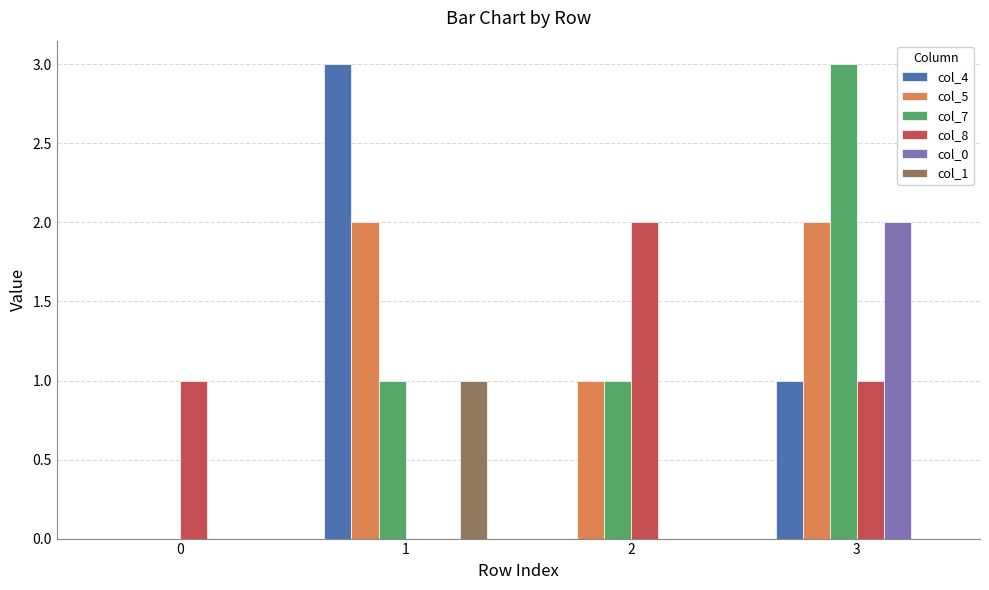

What is the maximum value shown in the chart?

3